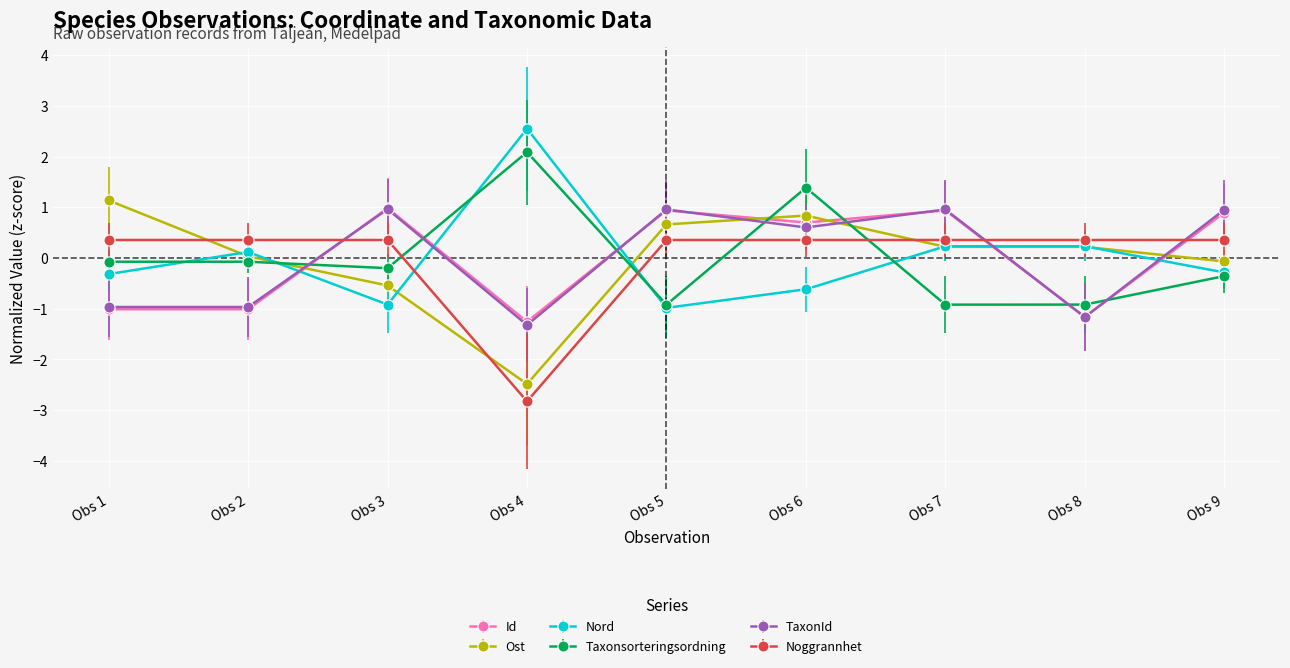

How many lines are shown in the chart?

6